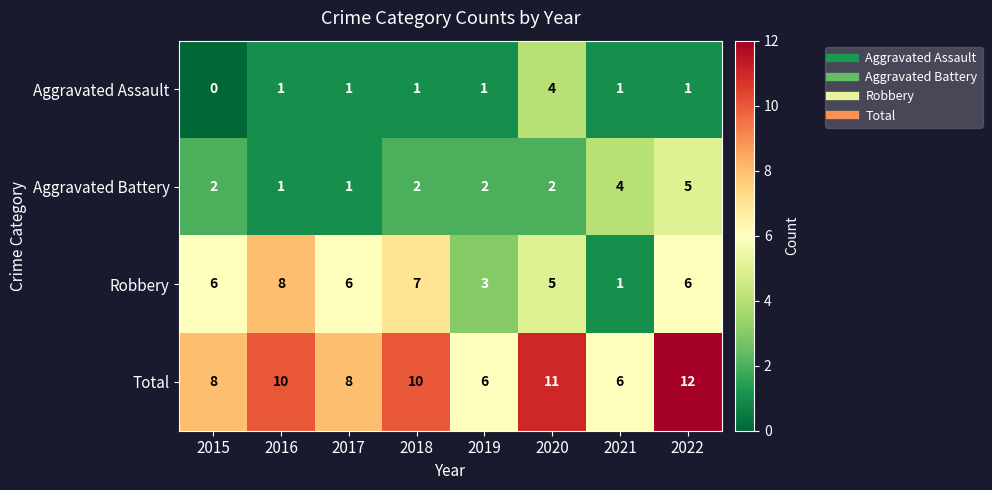

Is it true that Robbery equals 4 at 2016?

False